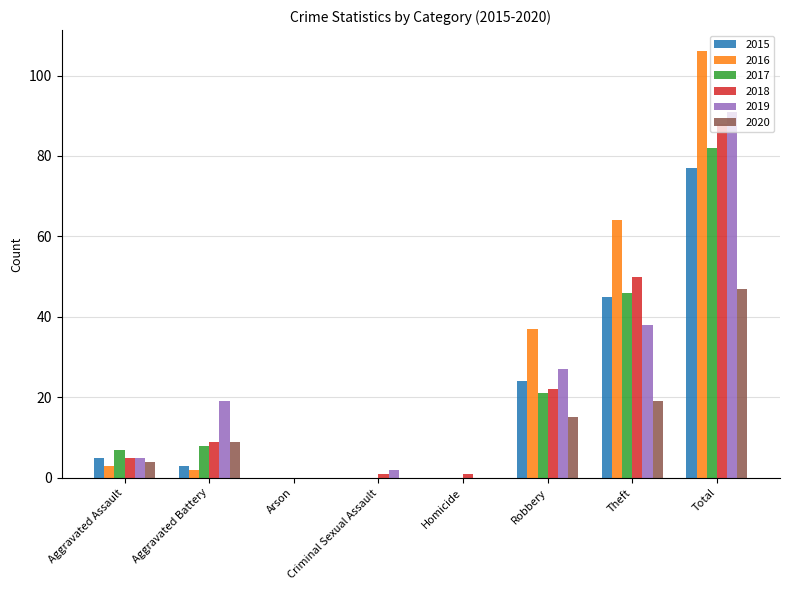

At which category is the sum across all series the highest?

Total